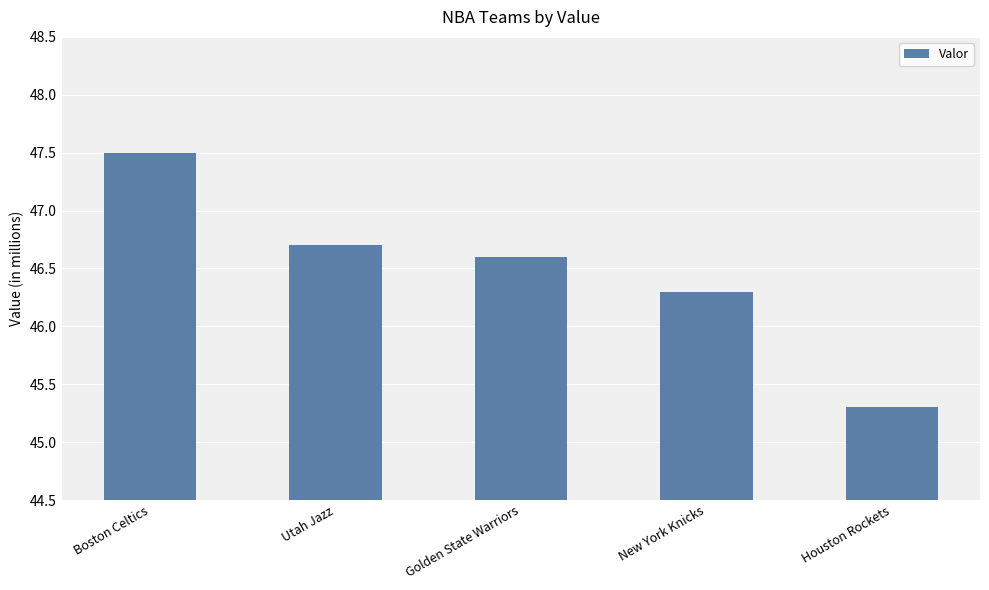

What is the change in value from Boston Celtics to Golden State Warriors?

-0.9